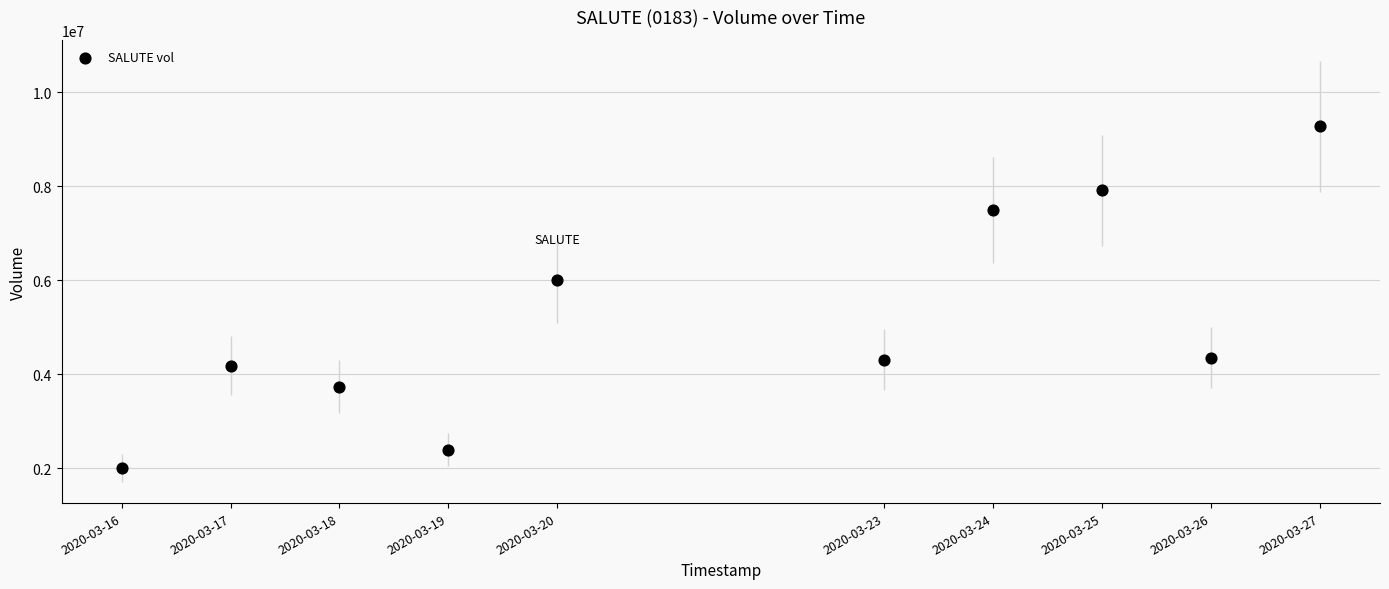

What Y value in the scatter plot is closest to 5641550?

5994900